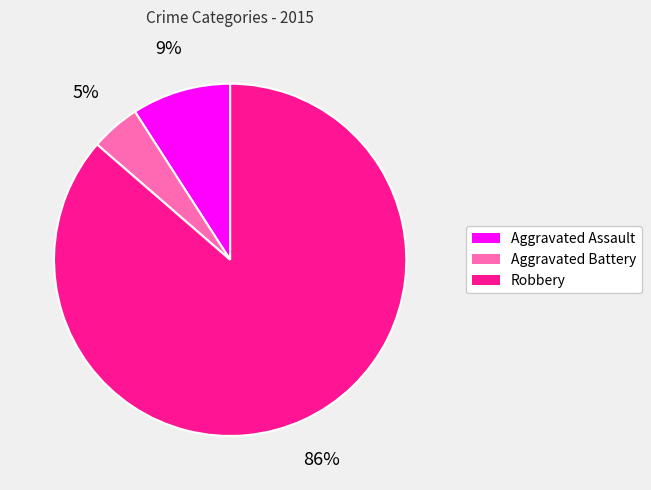

Rank the categories by value from lowest to highest.

Aggravated Battery, Aggravated Assault, Robbery